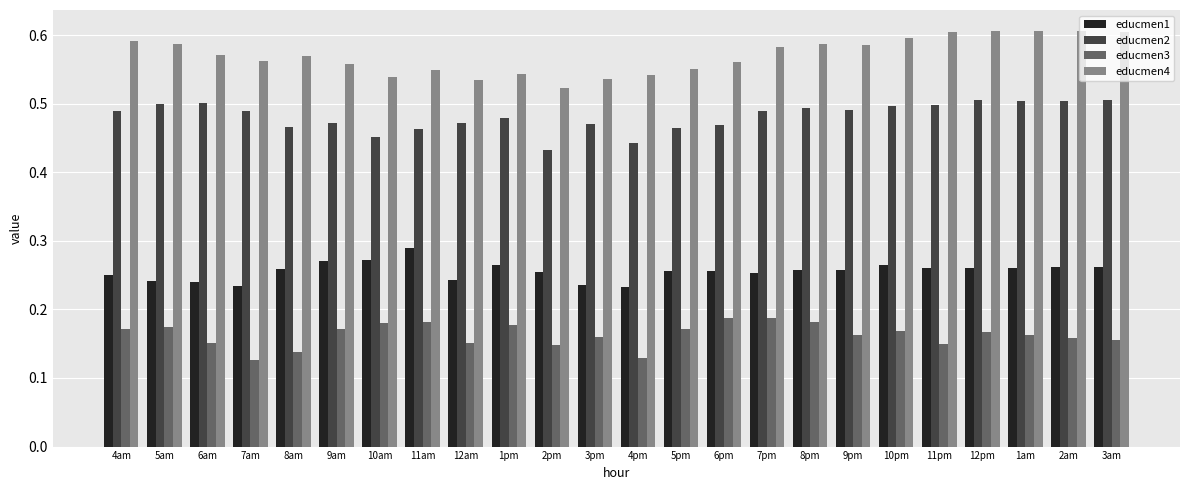

True or false: educmen2 has a value of 0.3 at 3pm.

False